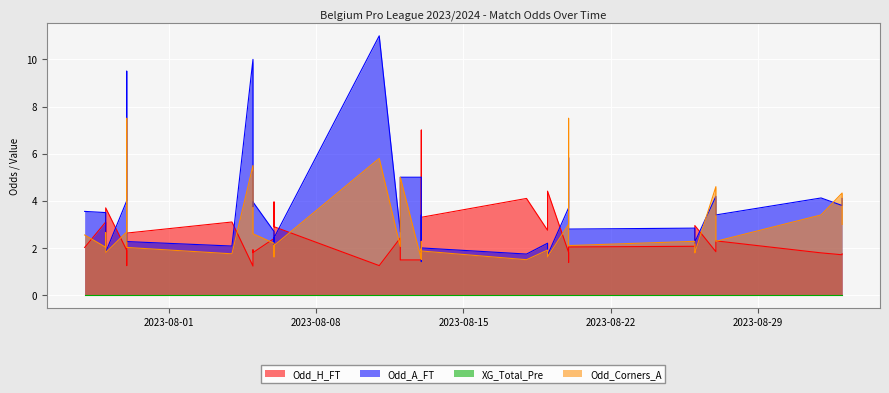

In Odd_Corners_A, how many points are lower than both neighbors (excluding endpoints)?

12